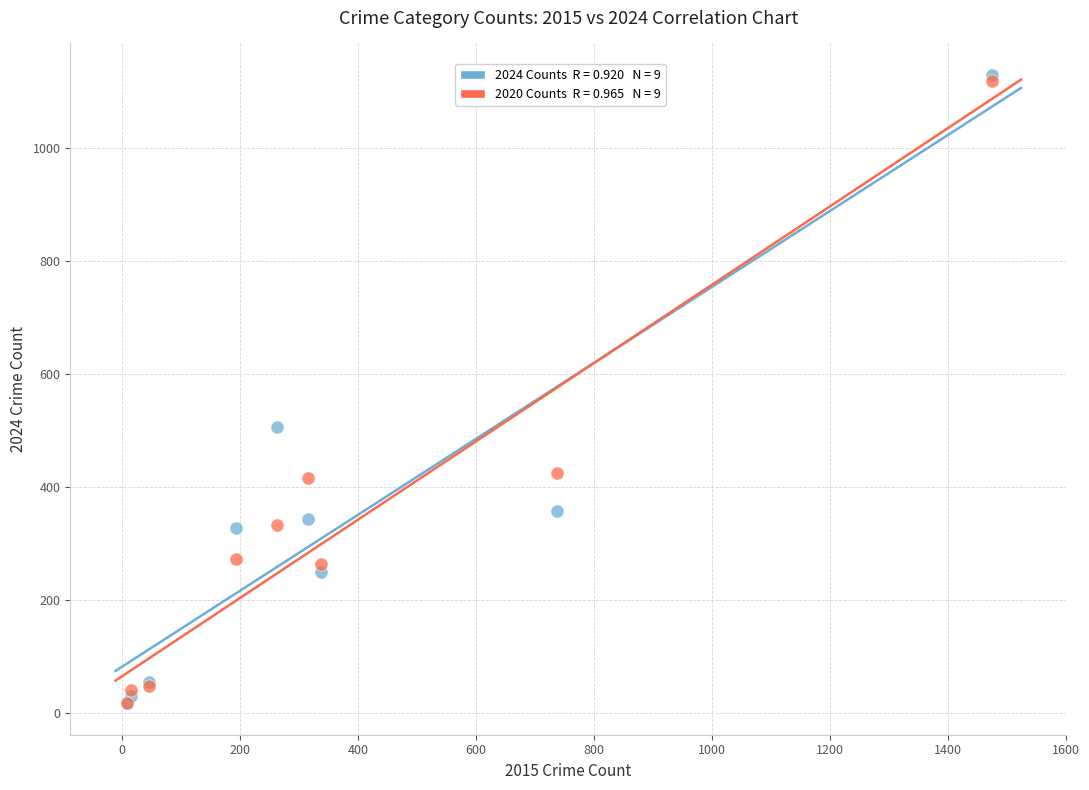

Across all series, what Y value is closest to 573?

506